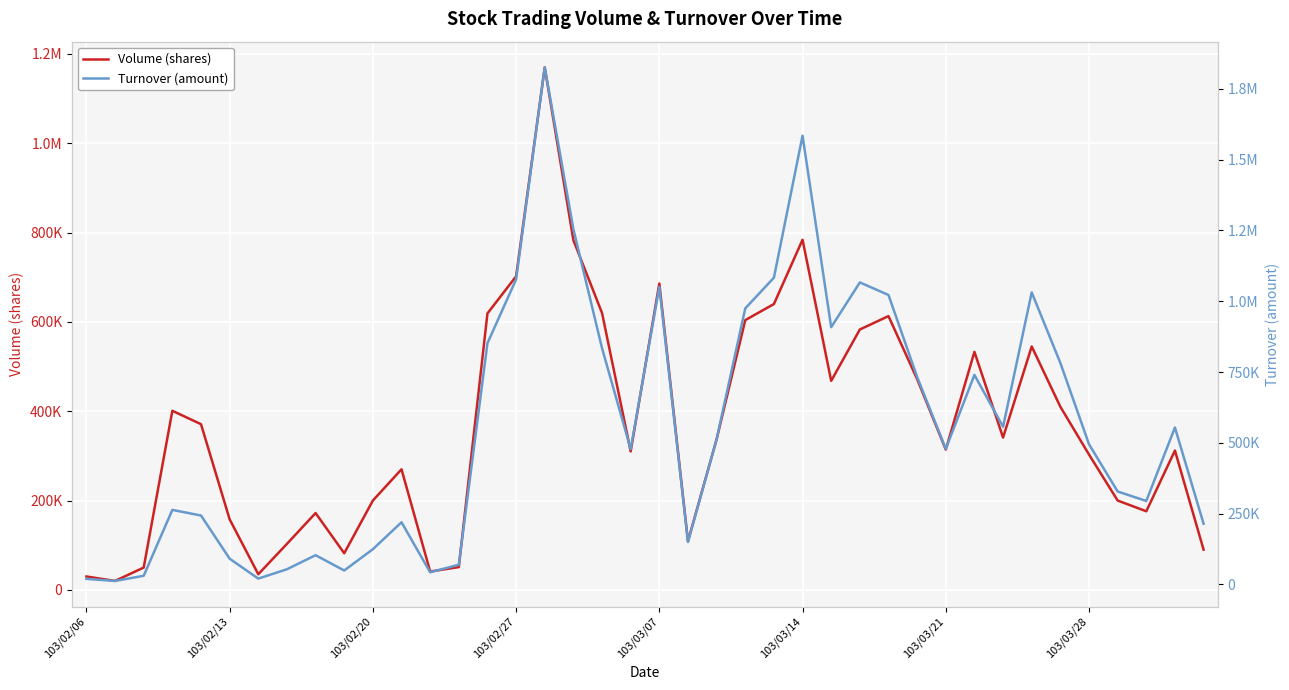

How many categories are shown in the chart?

40